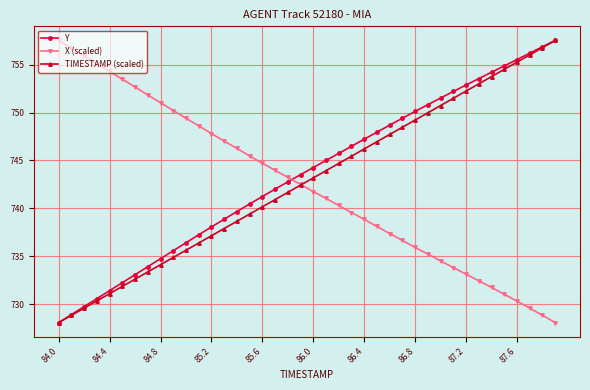

What is the value of the TIMESTAMP (scaled) point at the 36th from the left?

754.5